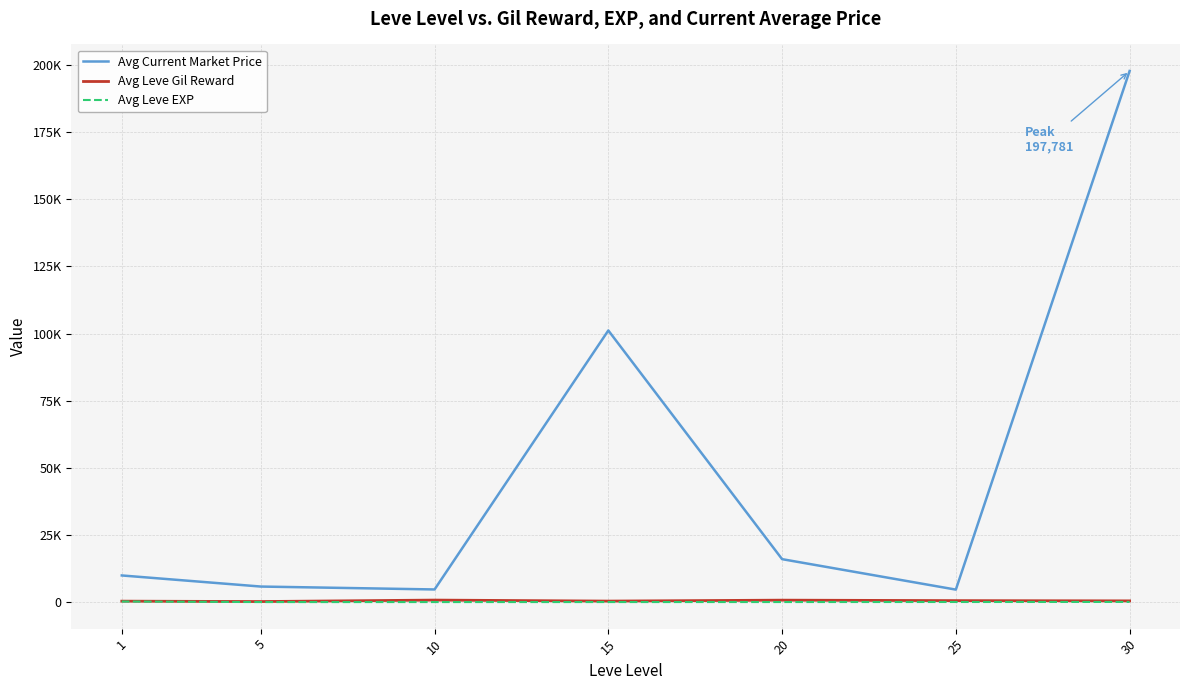

Where is the first local maximum for Avg Current Market Price?

15